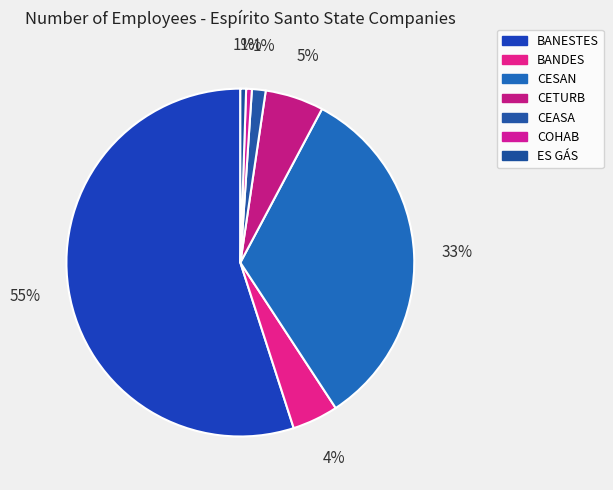

To the nearest percent, what is the combined percentage of CETURB and BANDES?

10%